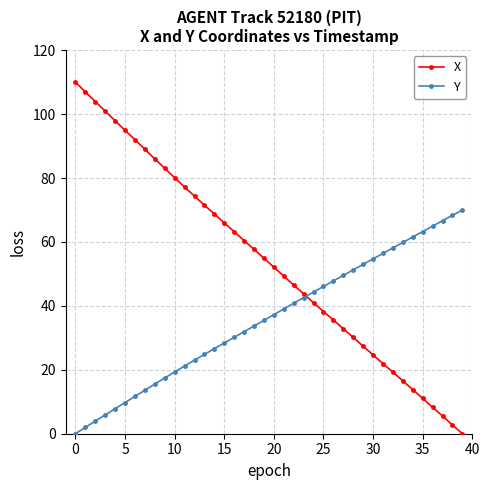

Which series has the largest total across all categories?

X